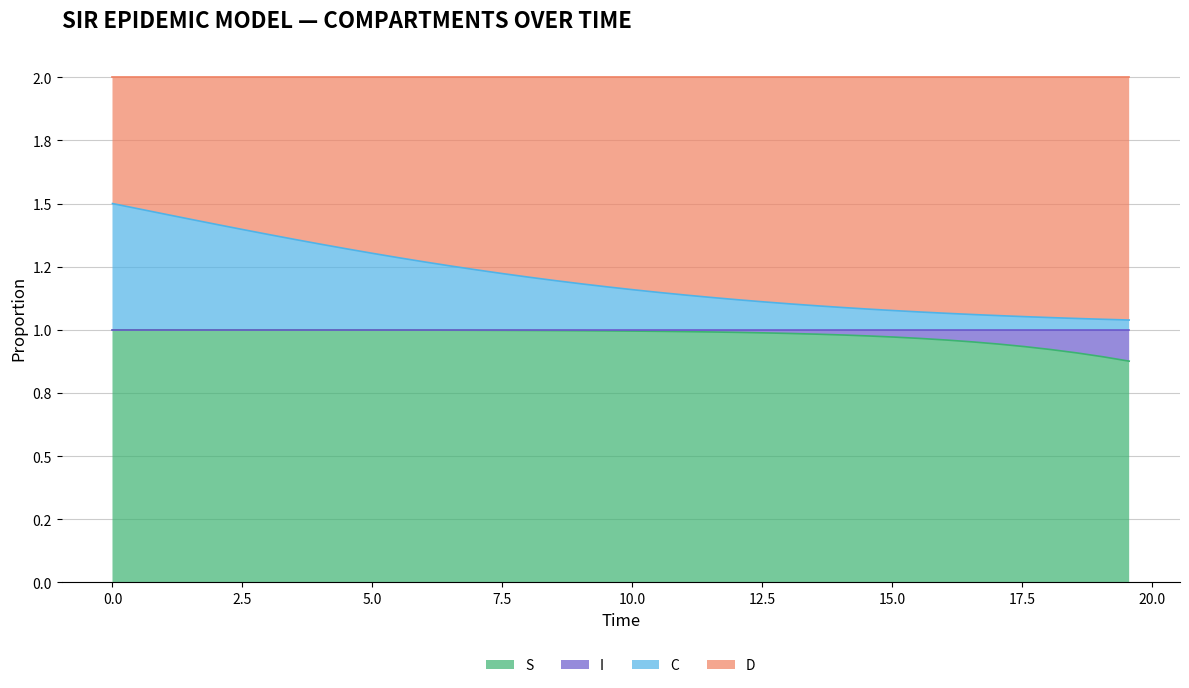

True or false: C has more than 2 points higher than both neighbors.

False